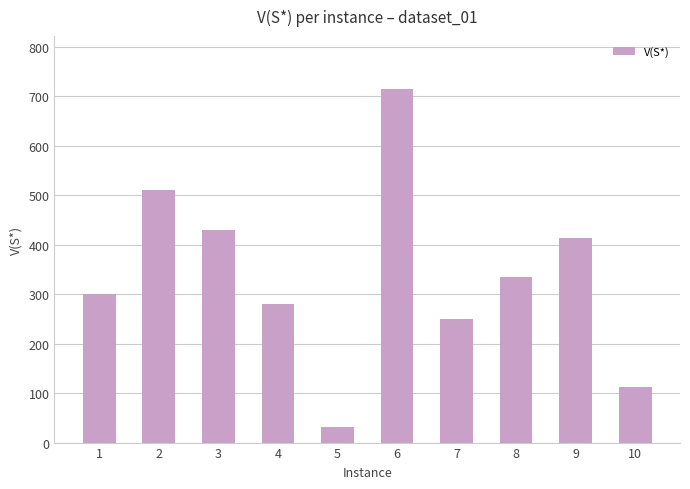

Read the value at 6.

714